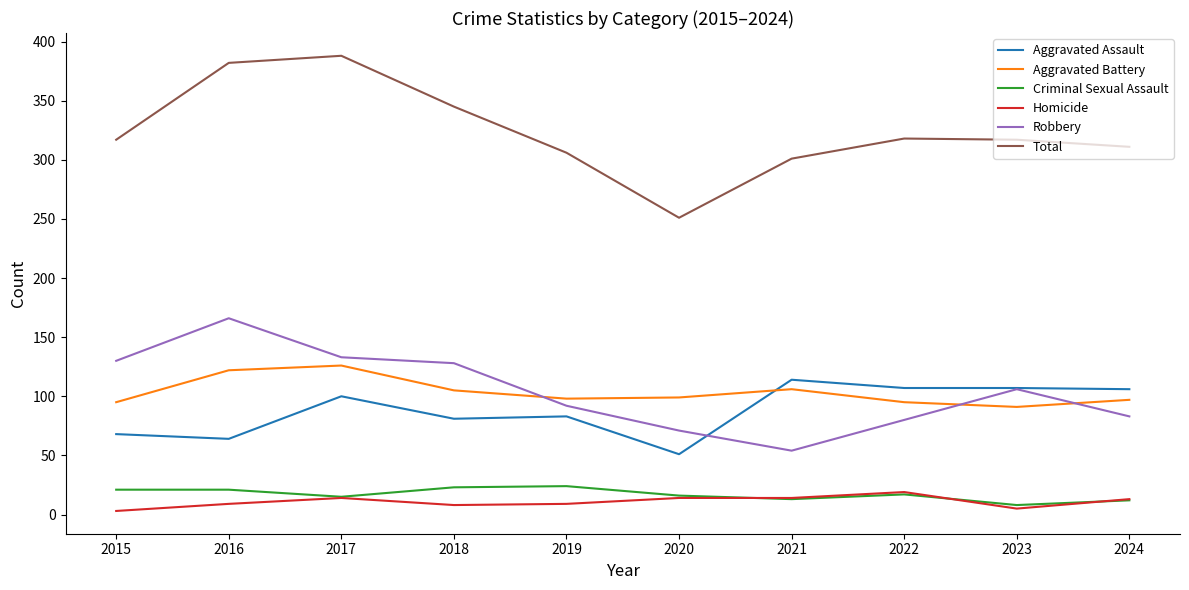

What is the total value across all series at 2020?

502